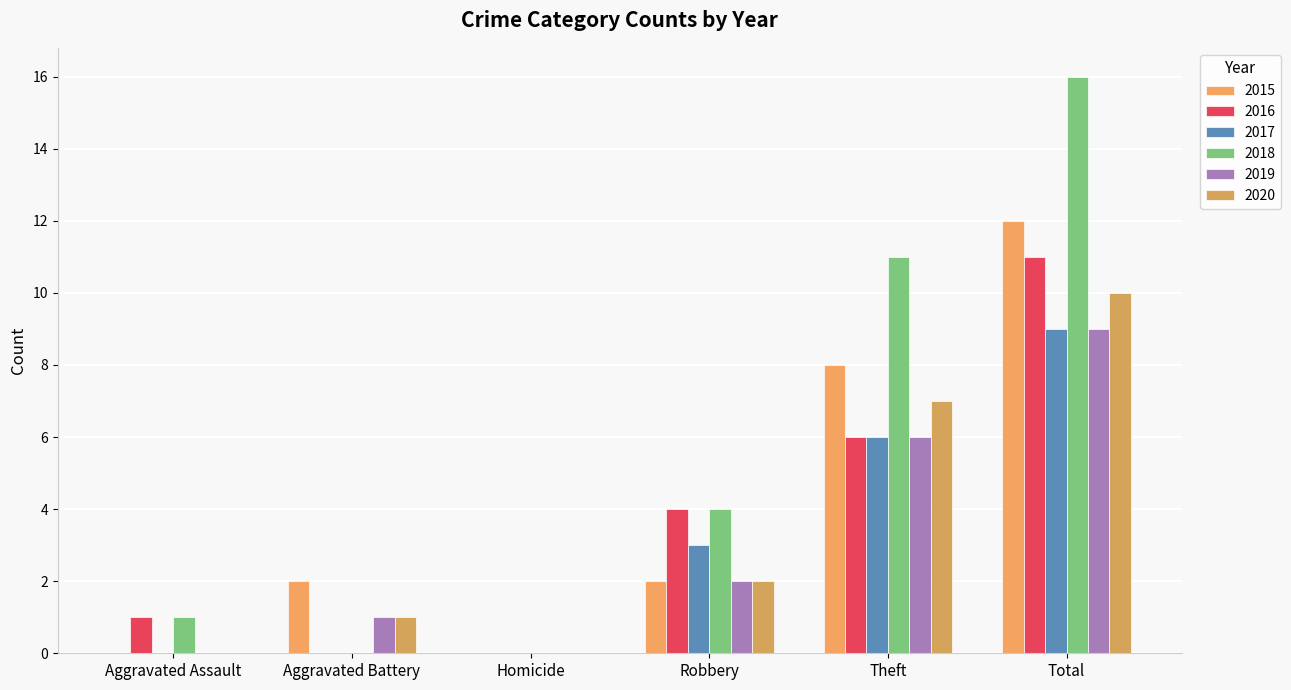

Count the 2017 values in the range 0 to 6.

5